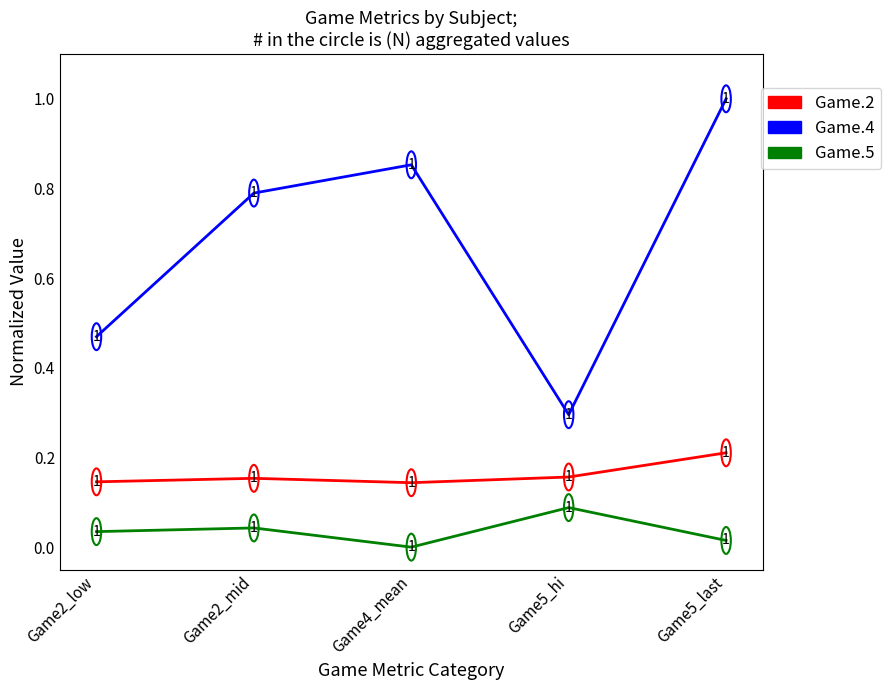

What is the average value of the Game.4 series?

0.7